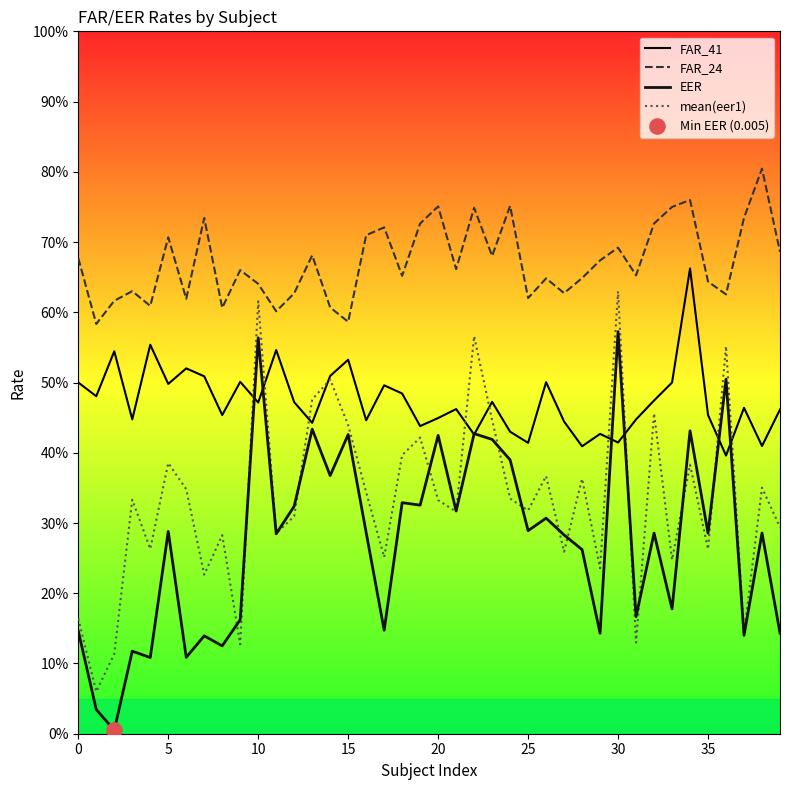

Does the chart have visible grid lines?

No